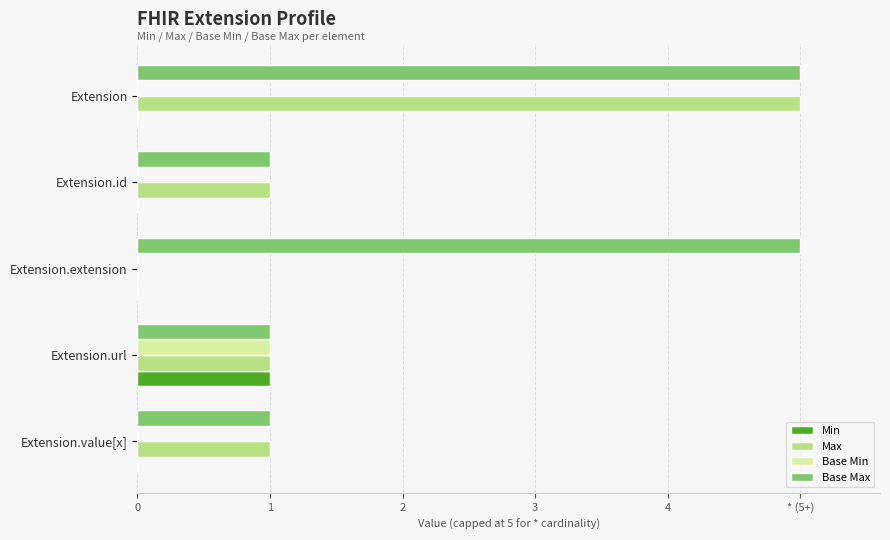

What are all the series names shown in the legend?

Min, Max, Base Min, Base Max